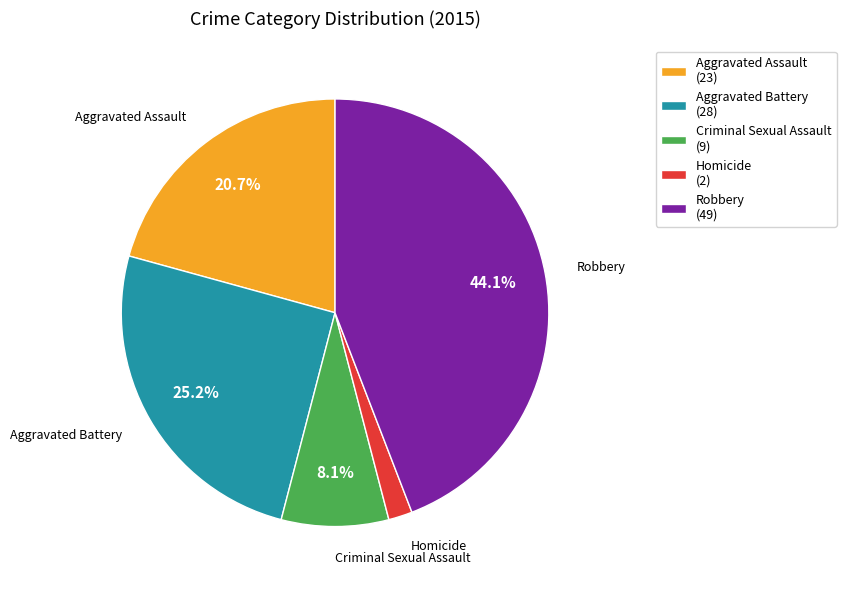

Which has a higher value, Homicide (2) or Criminal Sexual Assault (9)?

Criminal Sexual Assault (9)